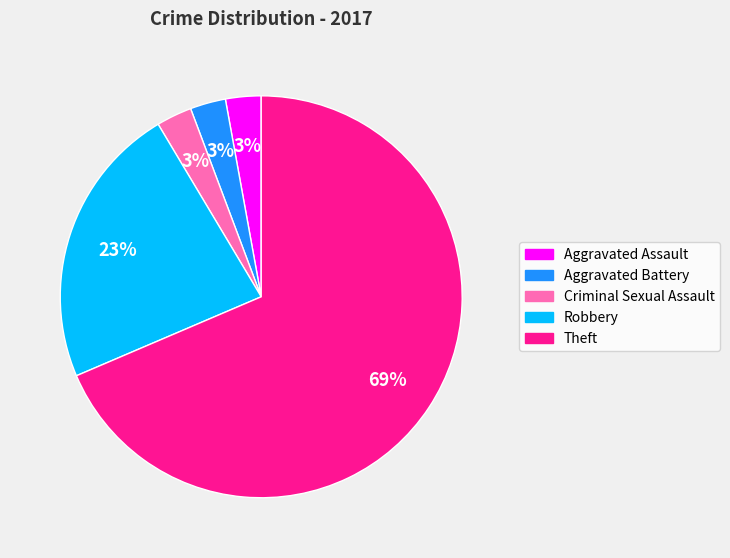

What is the largest slice in the pie chart?

Theft